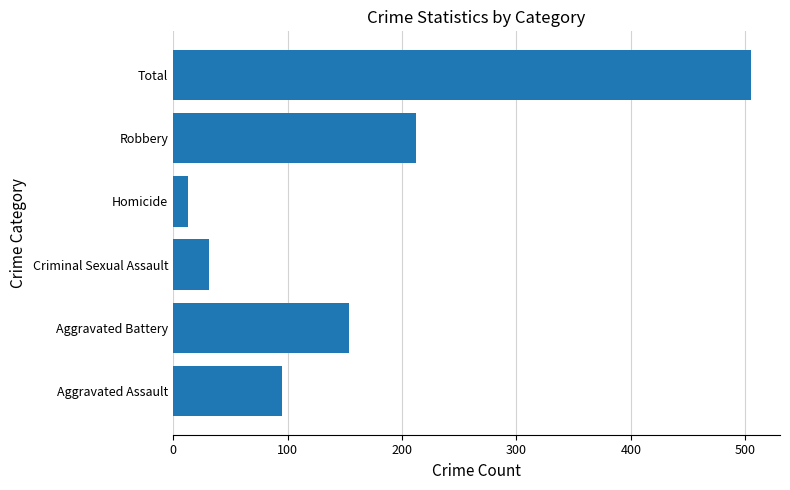

Rank the categories by value from highest to lowest.

Total, Robbery, Aggravated Battery, Aggravated Assault, Criminal Sexual Assault, Homicide